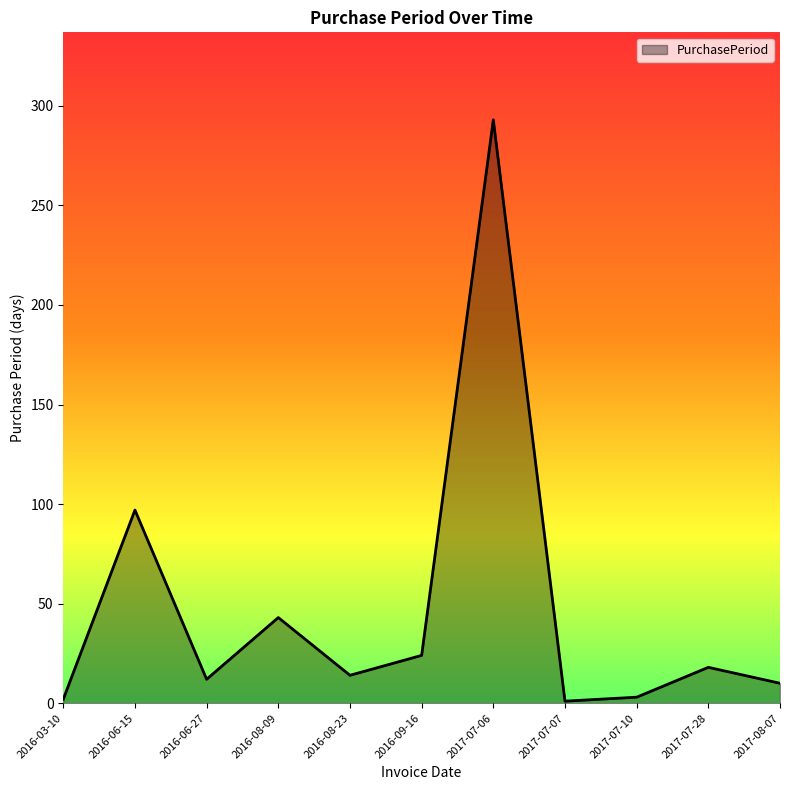

What is the difference between the maximum and minimum values?

292